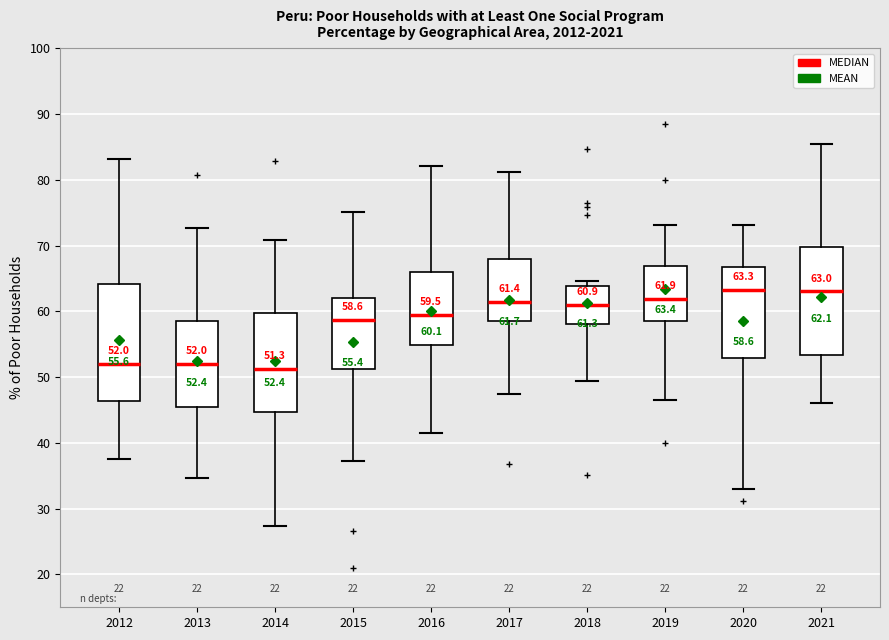

Which box is the tallest, from its lower edge to its upper edge?

2012